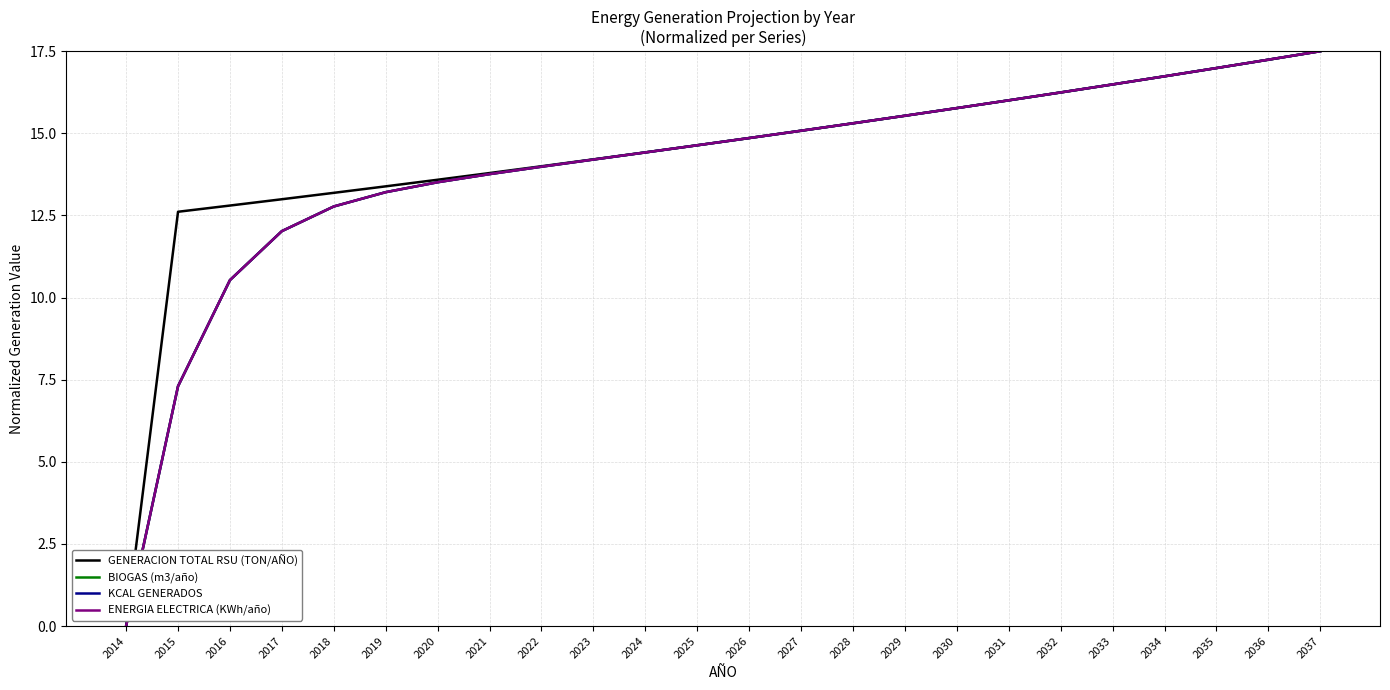

True or false: GENERACION TOTAL RSU (TON/AÑO) and BIOGAS (m3/año) intersect in this chart.

False